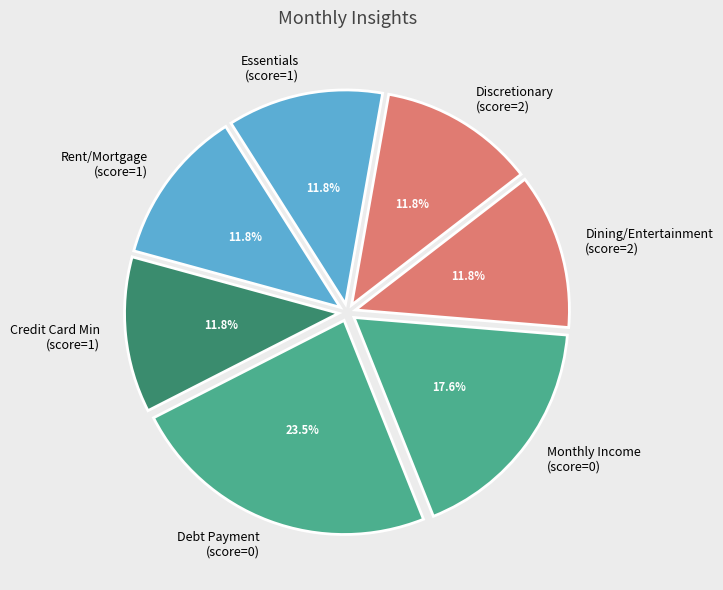

What is the largest slice in the pie chart?

Debt Payment (score=0)